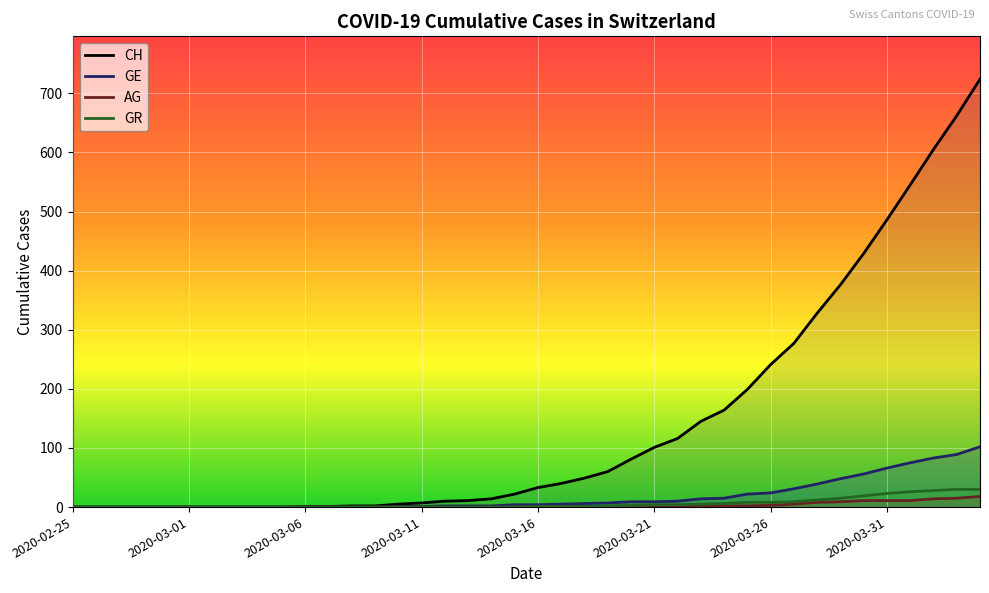

Reading left to right, extract all data points from this chart.

CH: 0	0	0	0	0	0	0	0	0	0	1	1	2	2	5	7	10	11	14	22	33	40	49	60	81	101	116	145	164	199	241	277	328	376	429	486	545	605	662	724
GE: 0	0	0	0	0	0	0	0	0	0	0	0	0	0	1	1	2	2	2	4	4	5	6	7	9	9	10	14	15	22	24	31	39	48	56	66	75	83	89	102
AG: 0	0	0	0	0	0	0	0	0	0	0	0	0	0	0	0	0	0	0	0	0	0	0	1	1	1	1	2	2	2	3	5	8	9	11	11	11	14	15	18
GR: 0	0	0	0	0	0	0	0	0	0	0	0	0	0	0	0	0	0	0	0	1	1	1	2	3	4	4	5	6	8	8	9	12	15	19	23	26	28	30	30